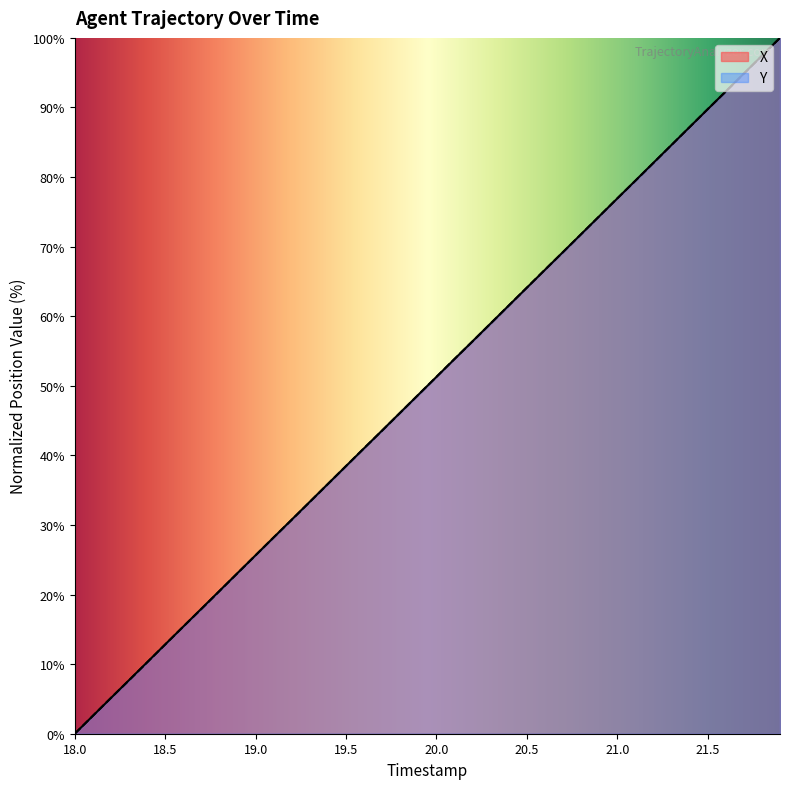

Which category has the lowest value in the Y series?

18.0